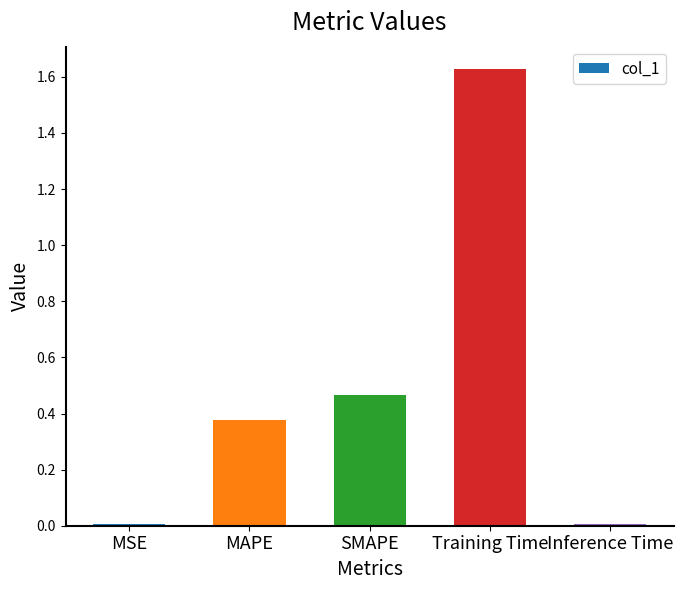

At which category does the chart reach its peak across all series?

Training Time